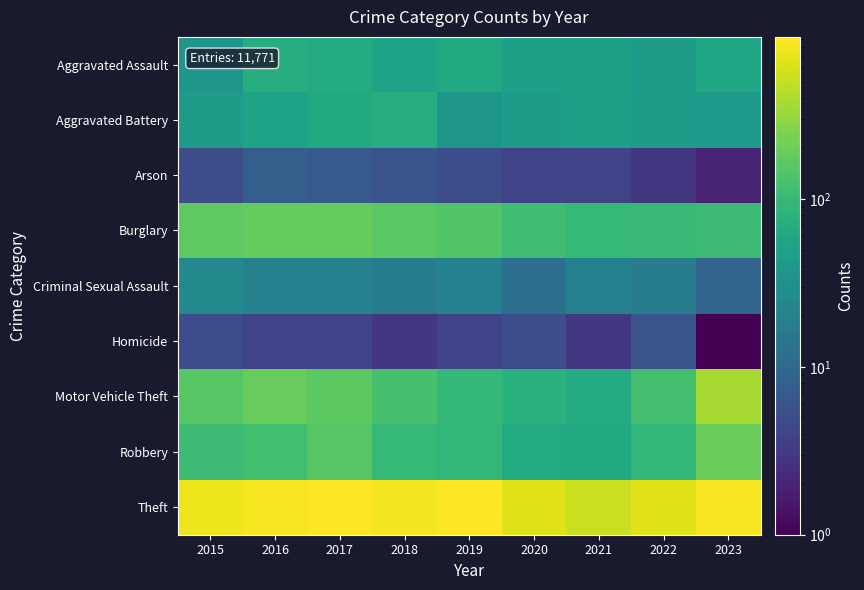

Reading left to right, extract all data points from this chart.

Aggravated Assault: 2015=35	2016=70	2017=67	2018=52	2019=63	2020=47	2021=49	2022=43	2023=55
Aggravated Battery: 2015=44	2016=52	2017=63	2018=71	2019=37	2020=44	2021=47	2022=44	2023=39
Arson: 2015=5	2016=8	2017=7	2018=6	2019=5	2020=4	2021=4	2022=3	2023=2
Burglary: 2015=170	2016=182	2017=182	2018=163	2019=143	2020=111	2021=96	2022=103	2023=109
Criminal Sexual Assault: 2015=25	2016=20	2017=20	2018=18	2019=20	2020=12	2021=20	2022=18	2023=9
Homicide: 2015=5	2016=4	2017=4	2018=3	2019=4	2020=5	2021=3	2022=6	2023=1
Motor Vehicle Theft: 2015=157	2016=190	2017=165	2018=125	2019=94	2020=78	2021=67	2022=124	2023=377
Robbery: 2015=108	2016=118	2017=158	2018=97	2019=91	2020=65	2021=64	2022=92	2023=196
Theft: 2015=786	2016=834	2017=900	2018=826	2019=924	2020=670	2021=535	2022=673	2023=835